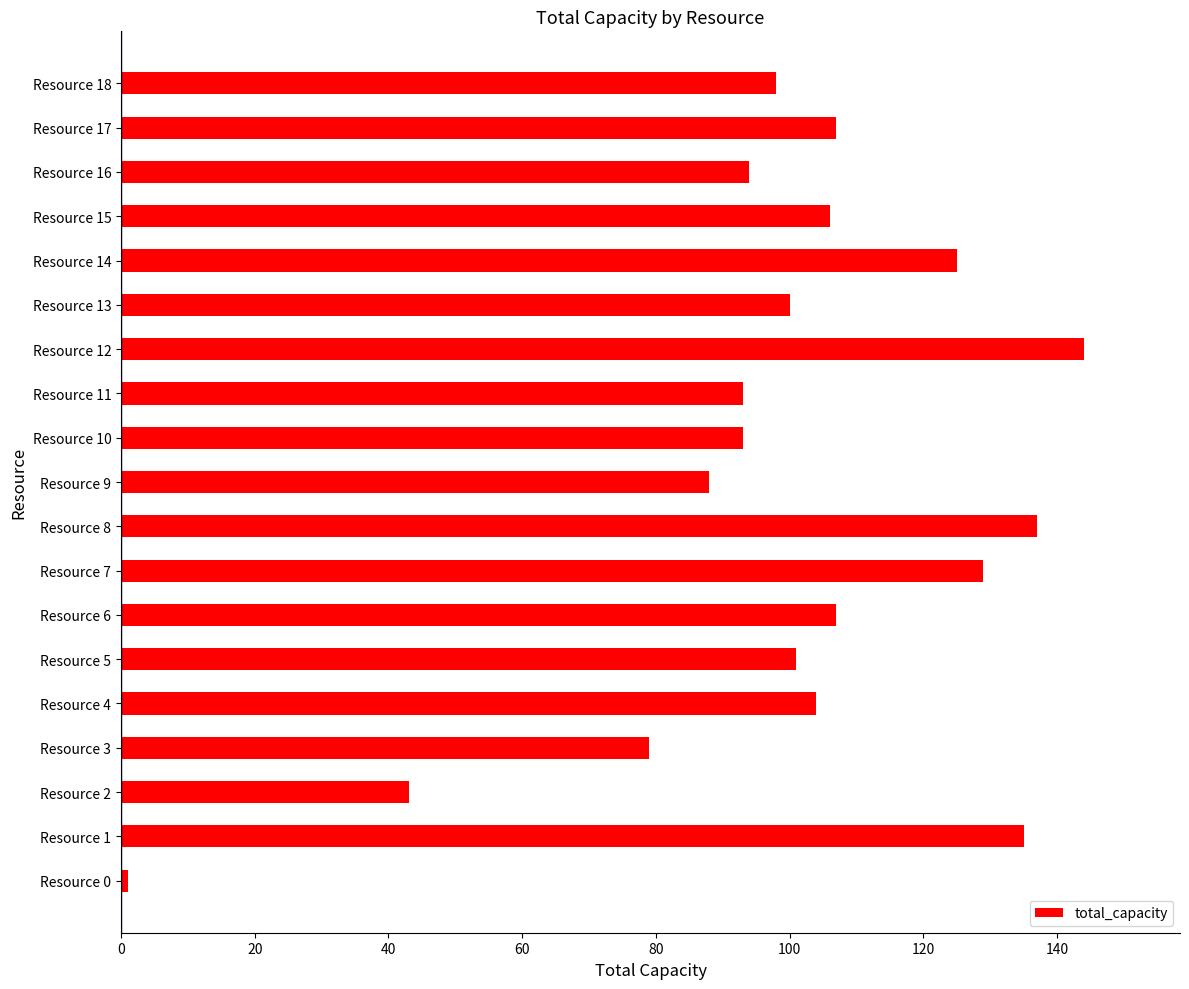

What is the approximate value at Resource 6, to the nearest 5?

105